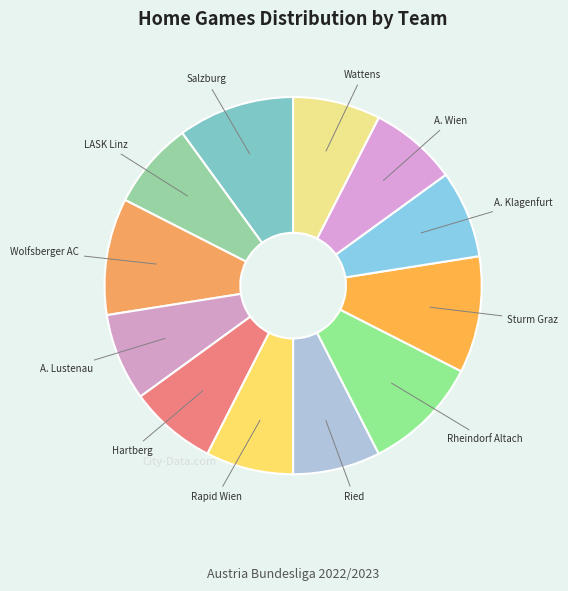

What is the smallest slice in the pie chart?

LASK Linz